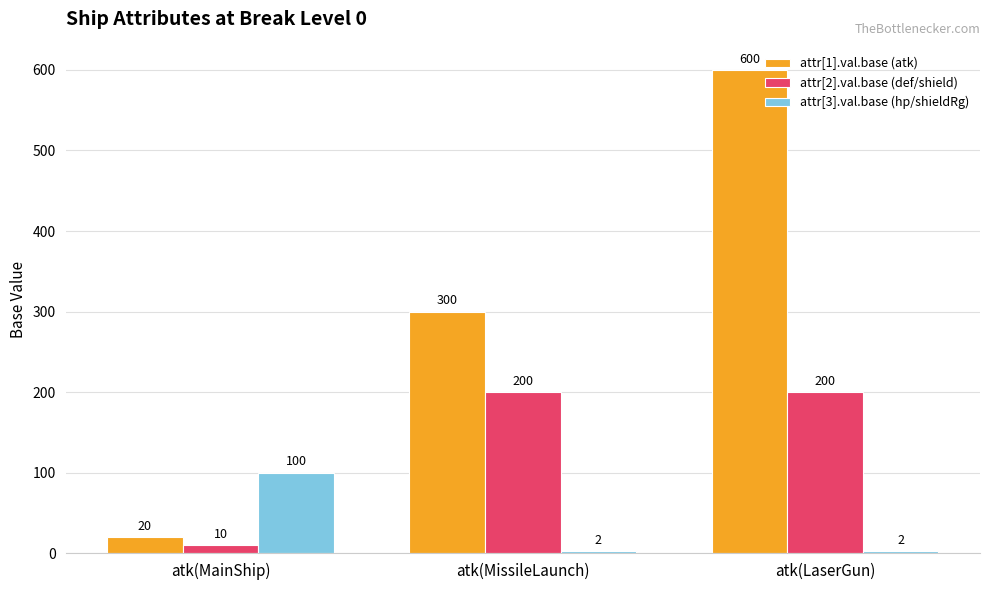

At which category is the sum across all series the highest?

atk(LaserGun)